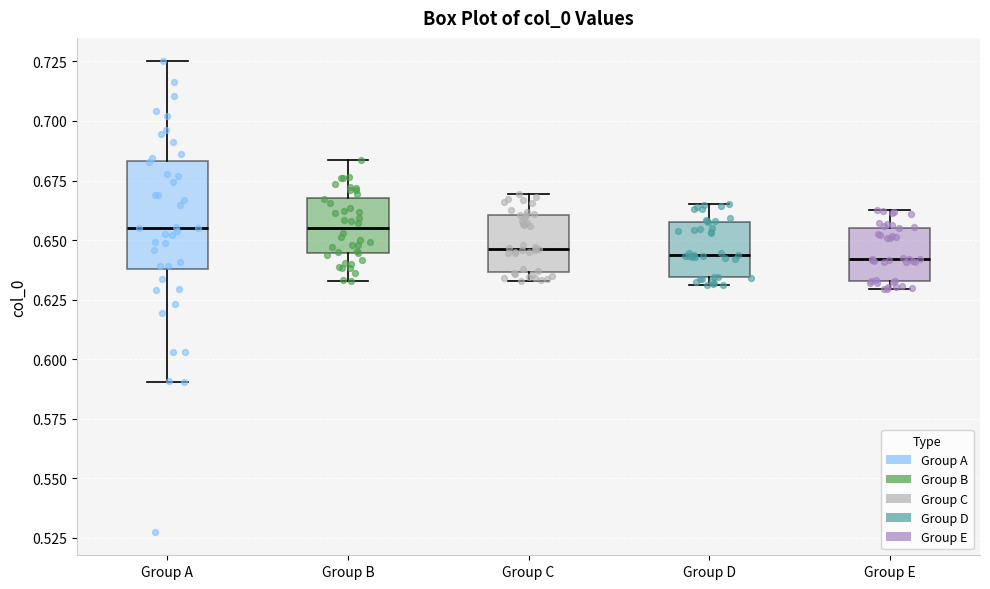

Reading left to right, read every box against the y-axis: the position of its median line, the range the box covers, and the ends of its whiskers. The values are not printed on the chart, so give them approximately, as read against the axis.

Group A: median 0.655, box 0.640 to 0.685, whiskers 0.590 to 0.725
Group B: median 0.655, box 0.645 to 0.670, whiskers 0.635 to 0.685
Group C: median 0.645, box 0.635 to 0.660, whiskers 0.635 (just below the box's lower edge) to 0.670
Group D: median 0.645, box 0.635 to 0.660, whiskers 0.630 to 0.665
Group E: median 0.640, box 0.635 to 0.655, whiskers 0.630 to 0.665